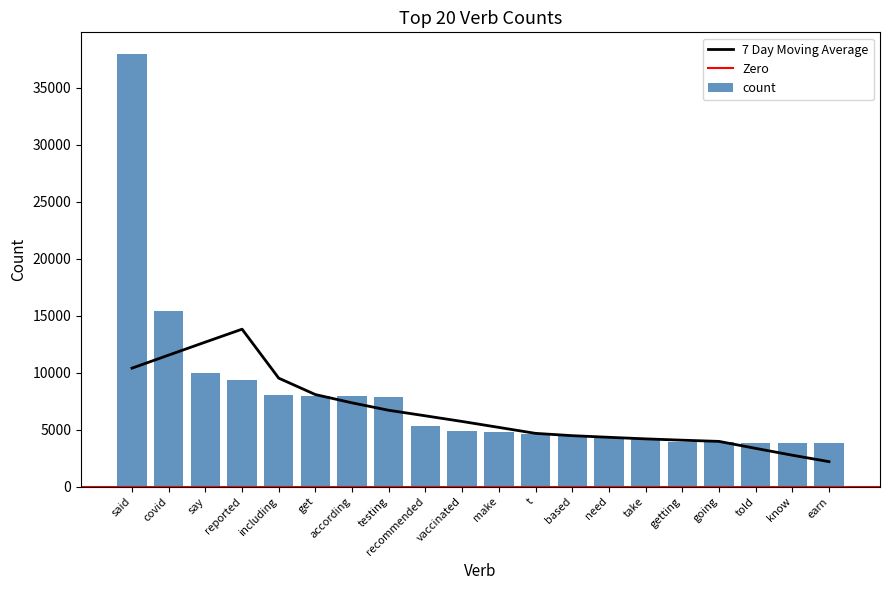

What is the smallest value displayed?

3781